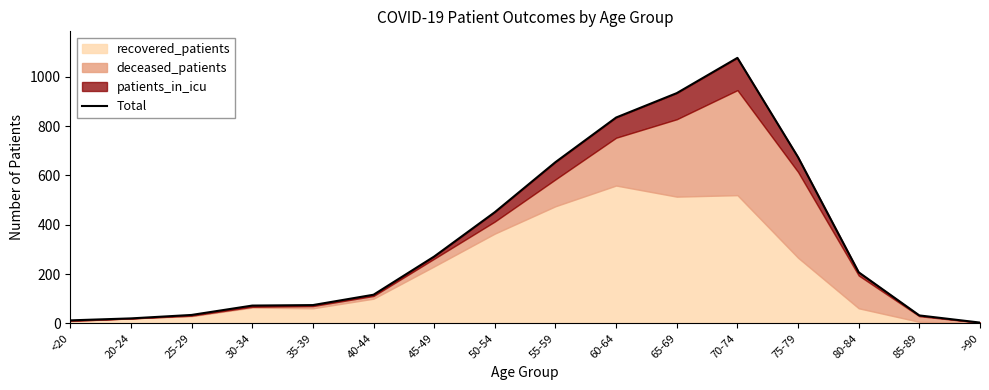

What is the change in value from 60-64 to 80-84?

-628